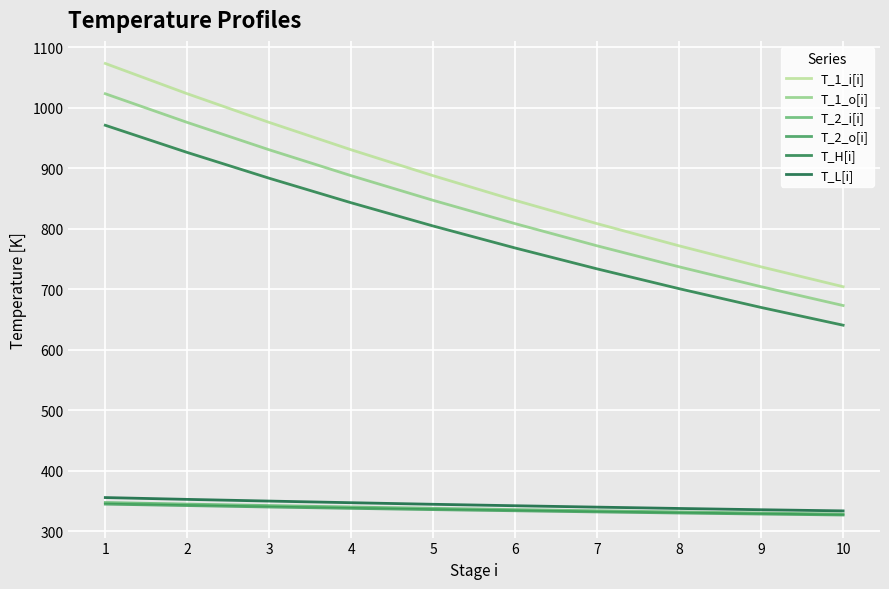

What is the average value of the T_2_o[i] series?

335.6